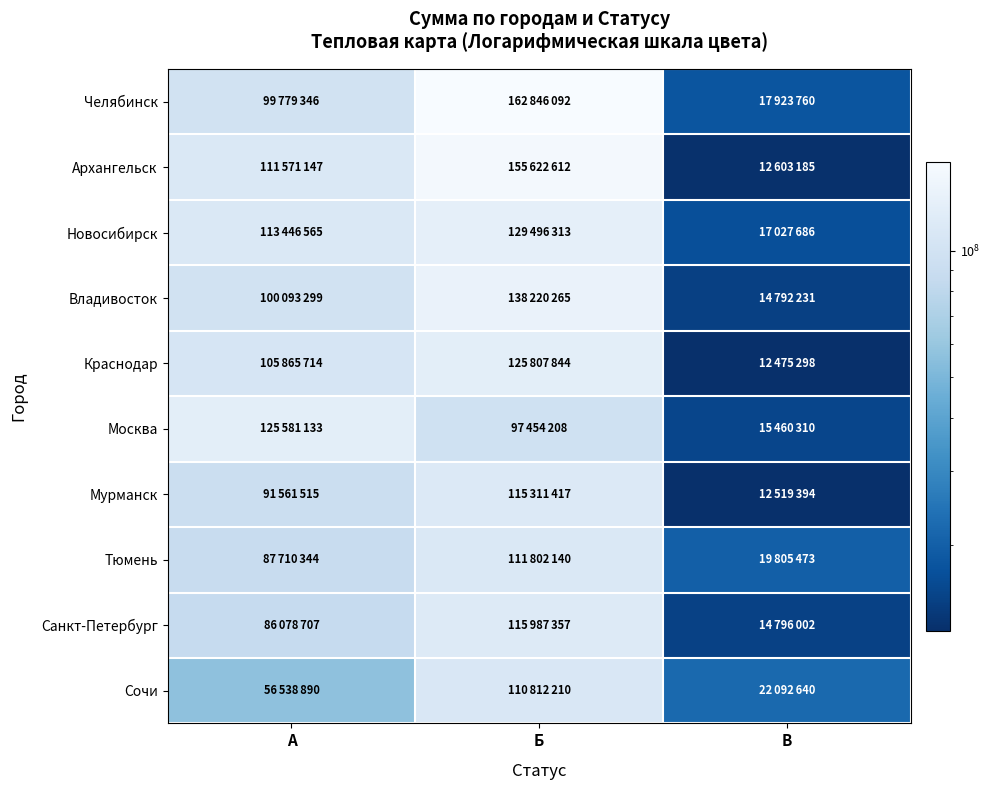

What is the greatest value displayed?

162846092